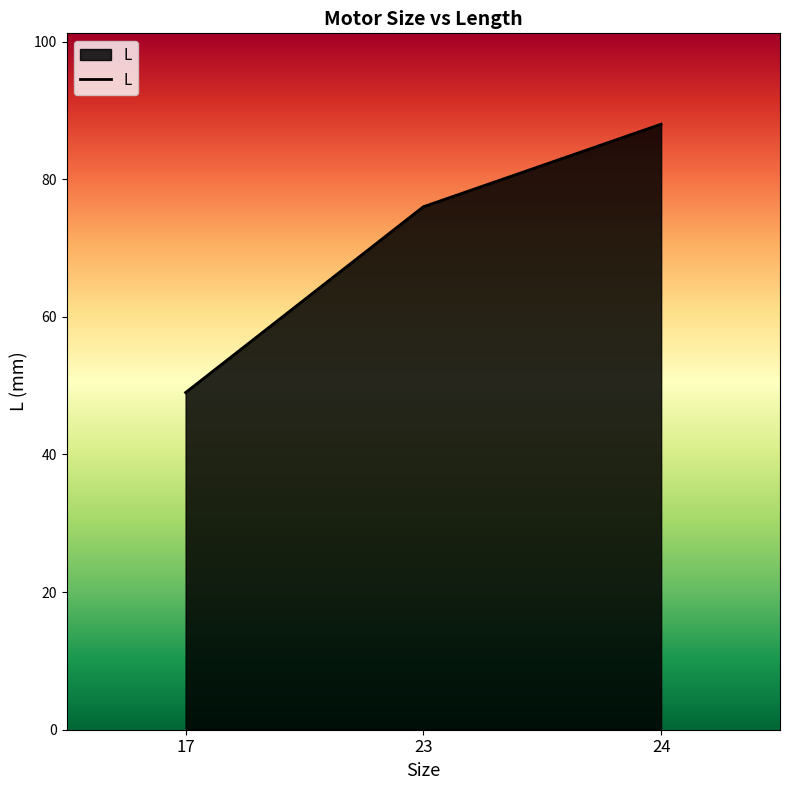

Between 23 and 24, which is larger?

24